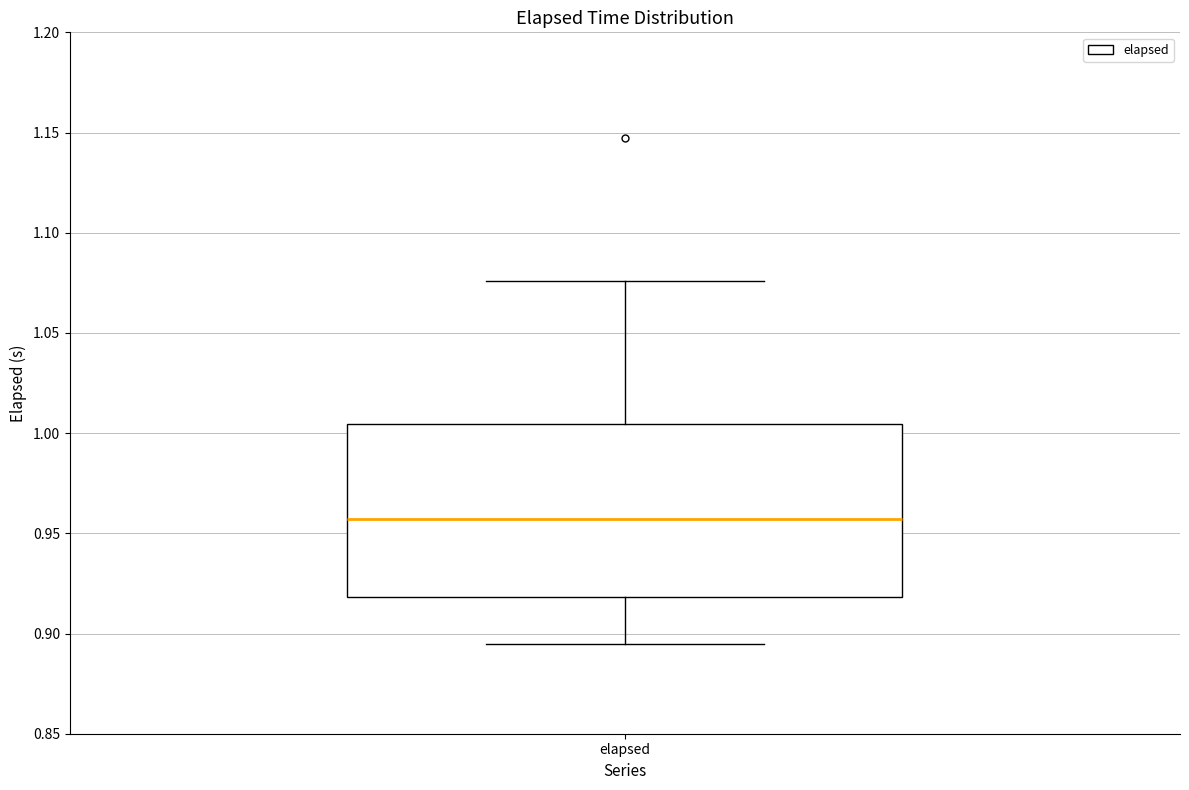

Transcribe this box plot: give where the median line is, the range the box spans, and where the two whiskers end, as read against the y-axis. The values are not printed on the chart, so give them approximately, as read against the axis.

median 0.955, box 0.920 to 1.005, whiskers 0.895 to 1.075